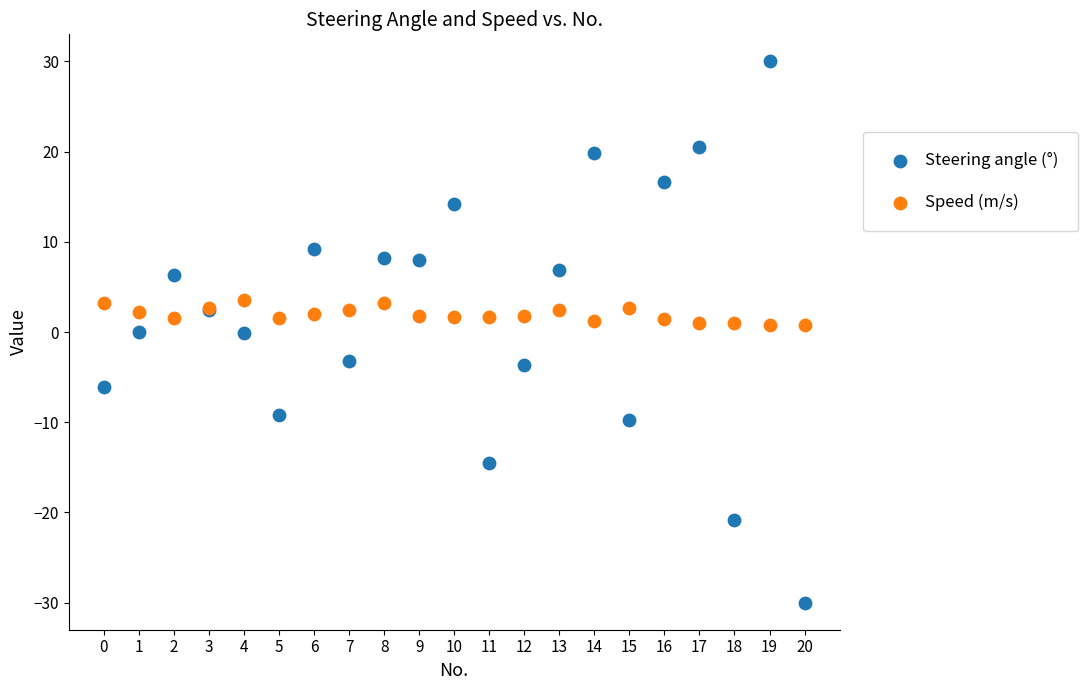

Which series contains the lowest Y value?

Steering angle (°)